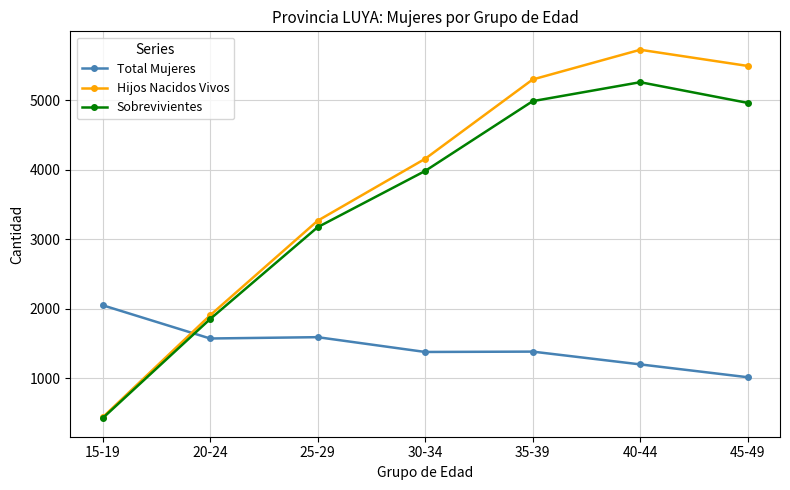

True or false: Hijos Nacidos Vivos has more than 1 points higher than both neighbors.

False